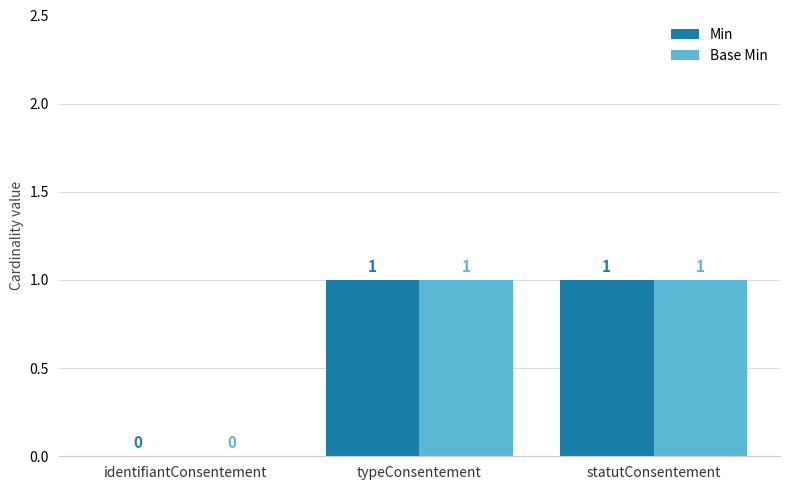

Is the value of Base Min at statutConsentement greater than the value of Min at identifiantConsentement?

Yes